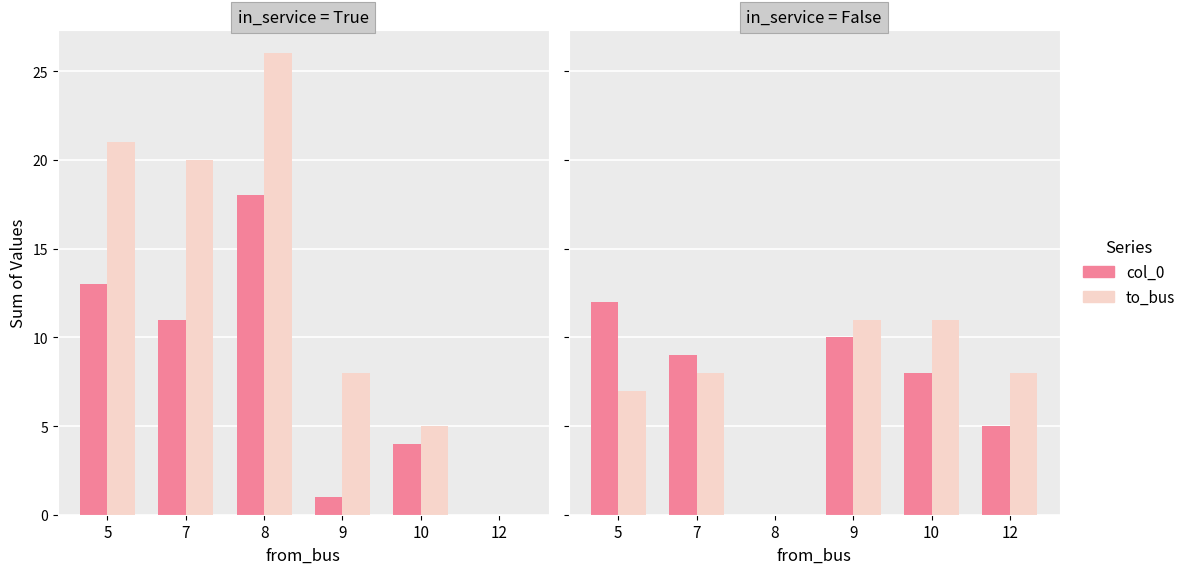

True or false: to_bus has a value of 3 at 7.

False